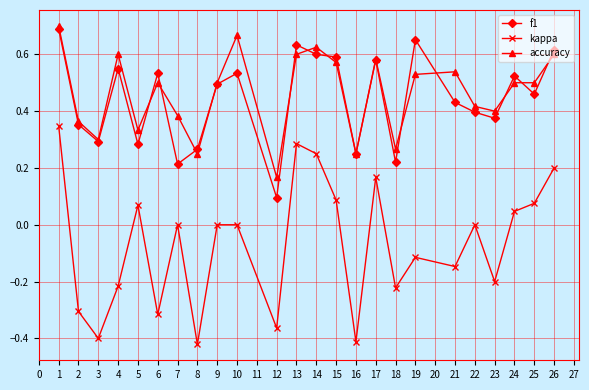

At which category is the sum across all series the highest?

1